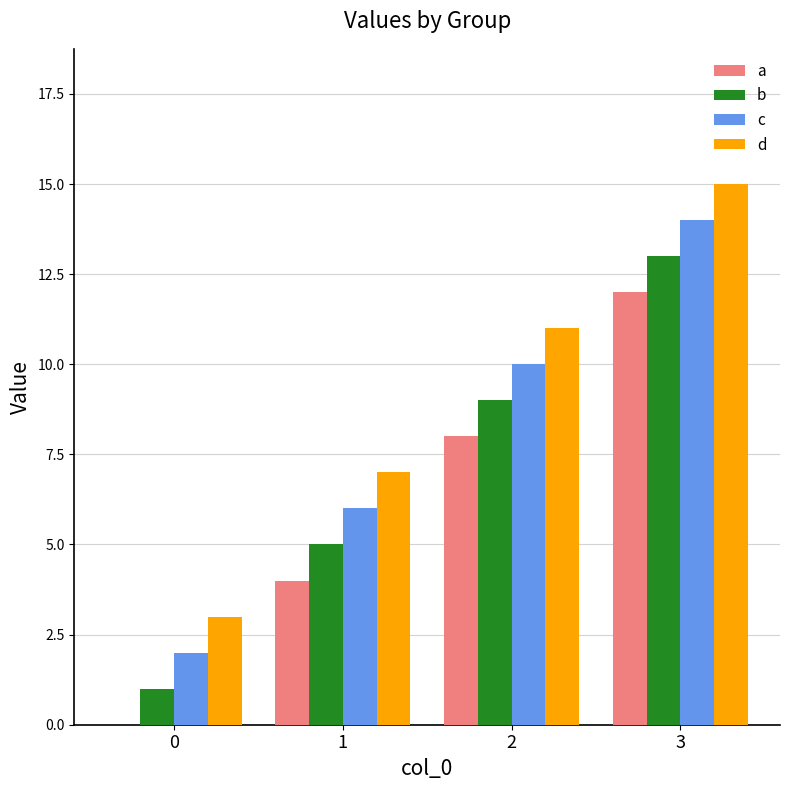

The value of c at 3 is 3. True or false?

False